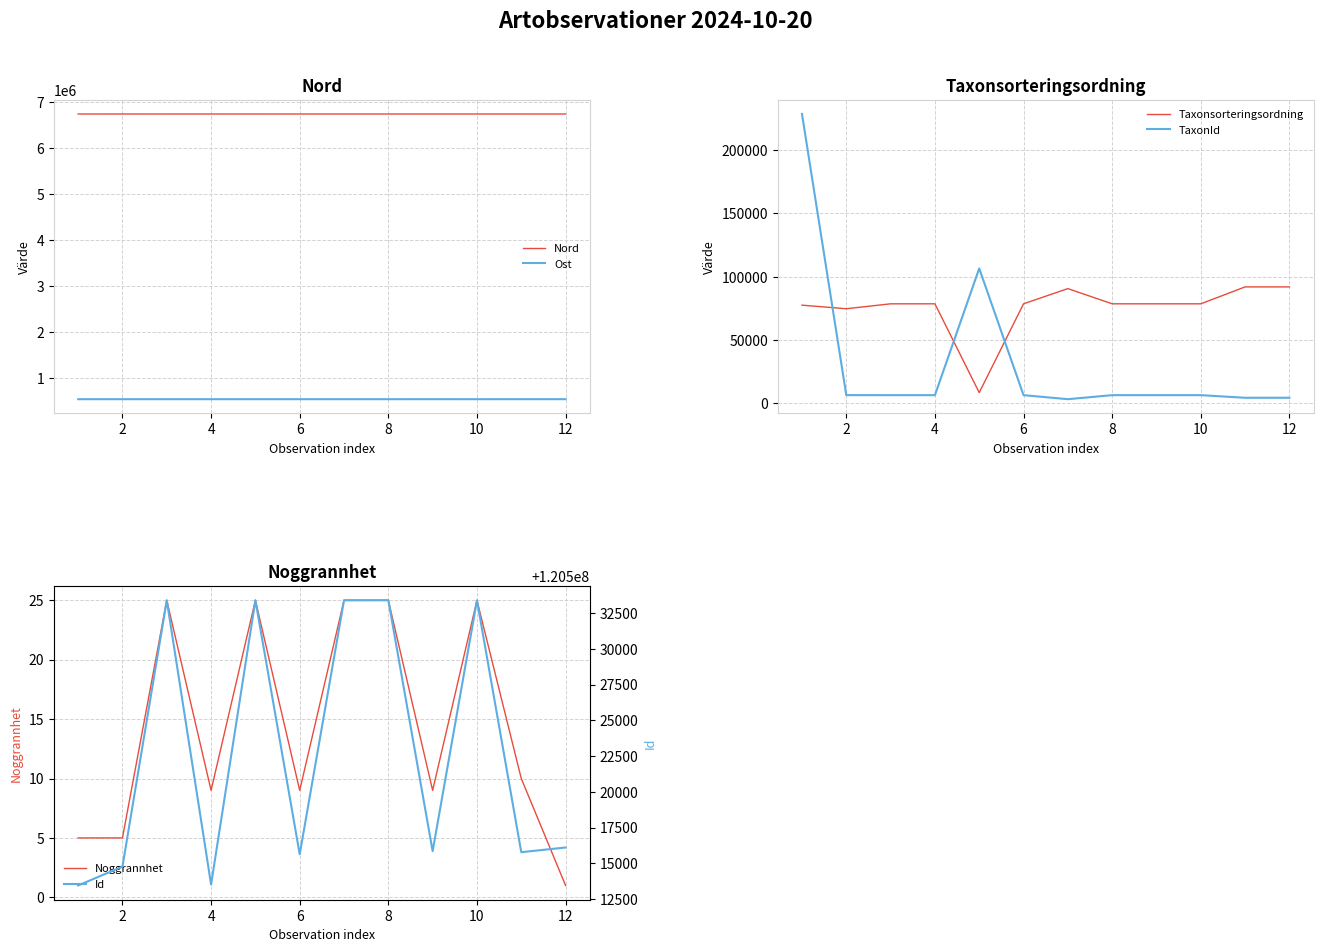

True or false: Noggrannhet has a value of 44 at 10.

False